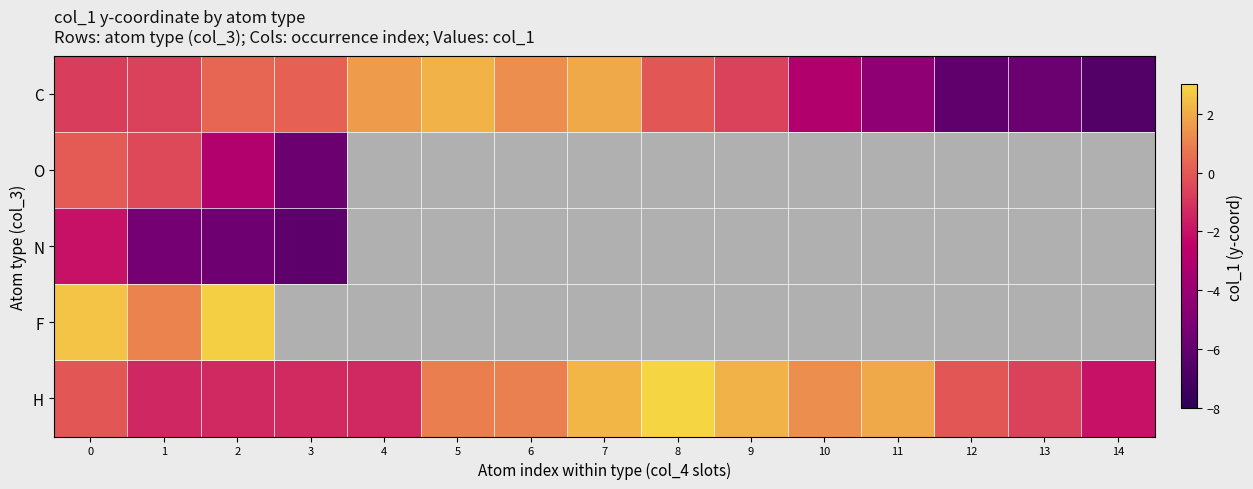

Rank the series by their maximum value, from lowest to highest.

N, O, C, F, H